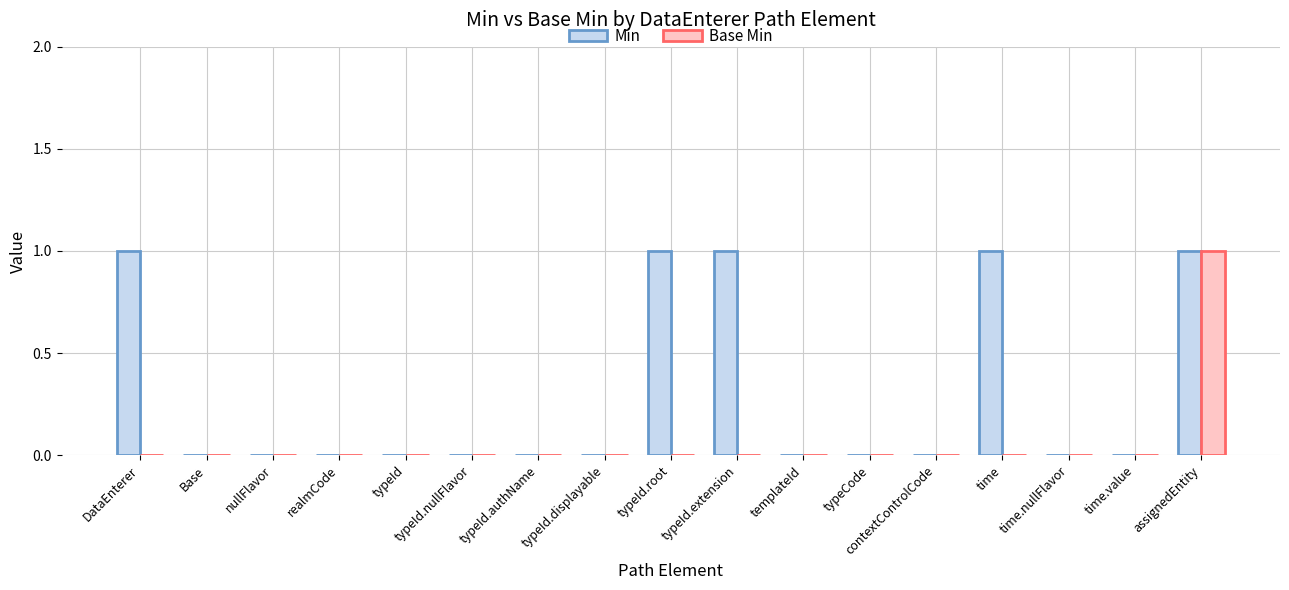

What is the sum of all Min values?

5